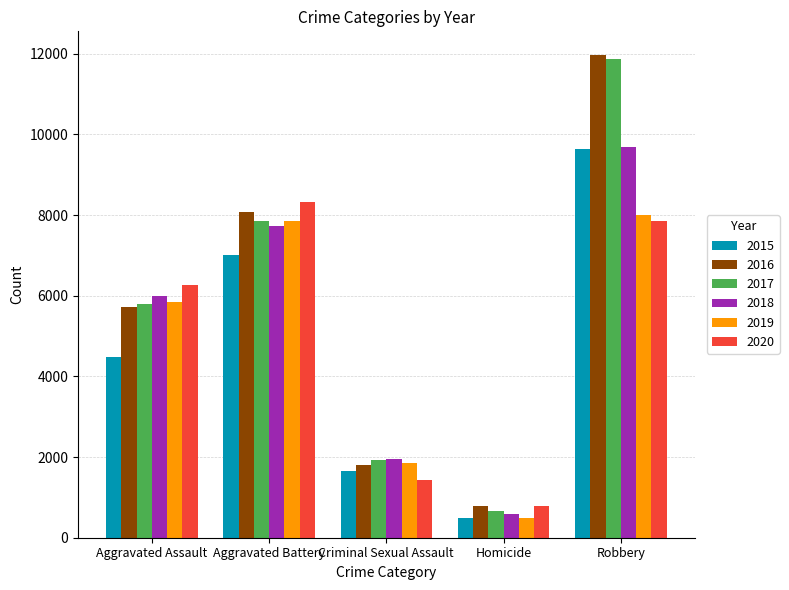

Count the number of categories in the chart.

5